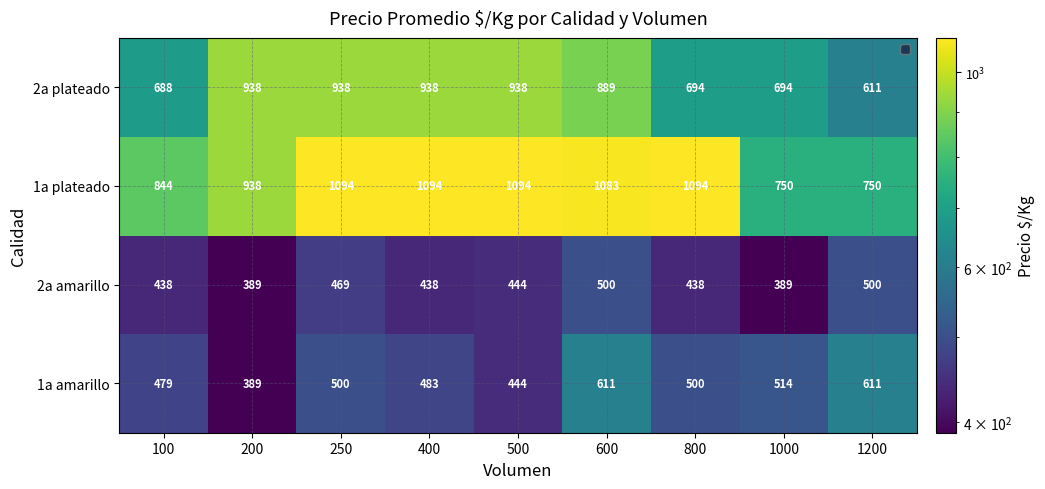

Between 200 and 600, which series saw the biggest shift?

1a amarillo